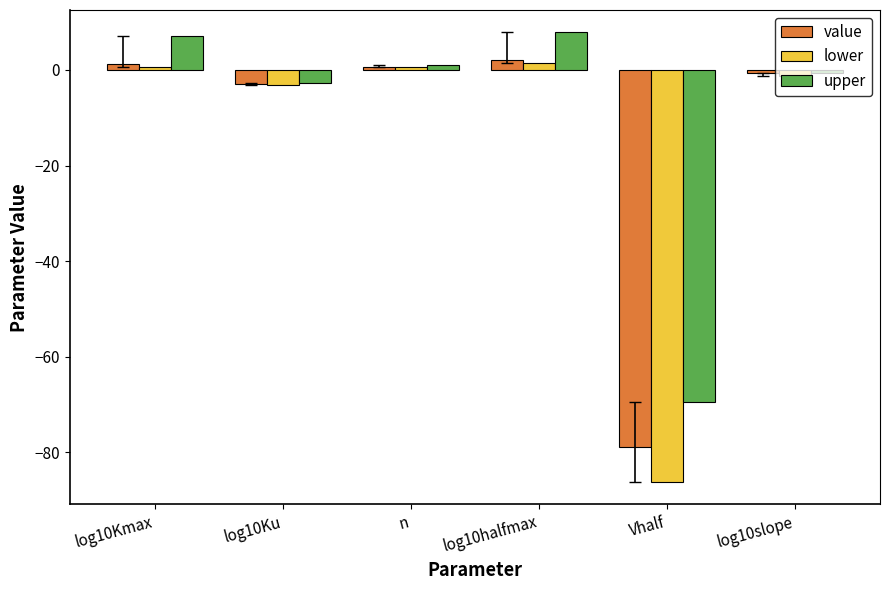

How many bars are there in total?

18